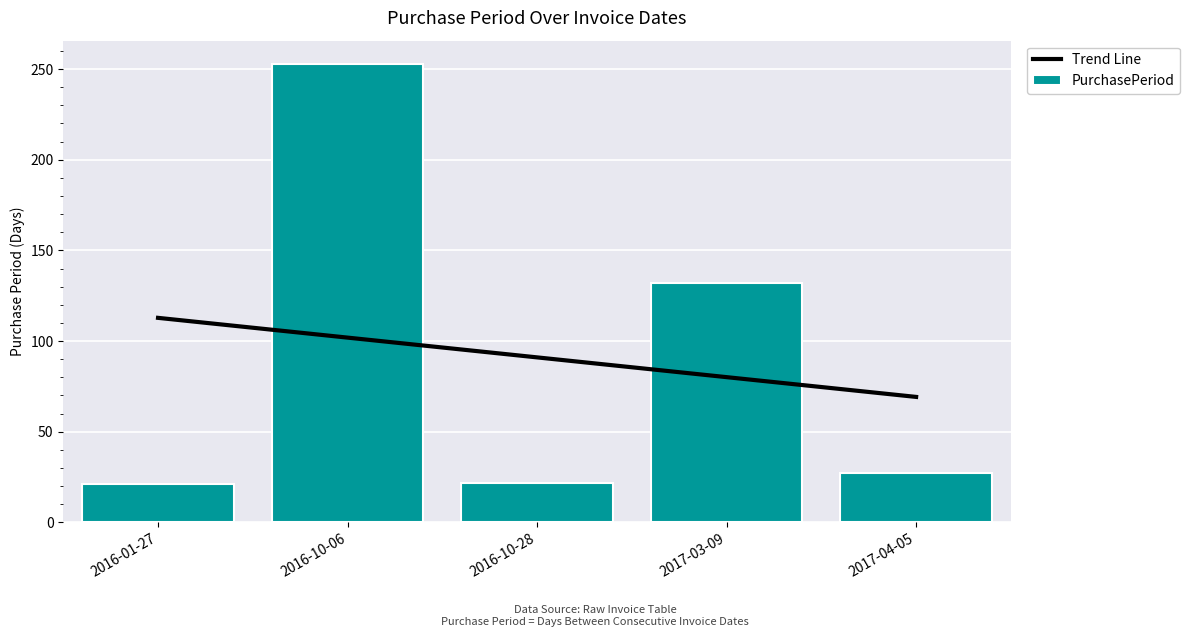

At 2017-03-09, list the series in order from smallest to largest.

Trend Line, PurchasePeriod